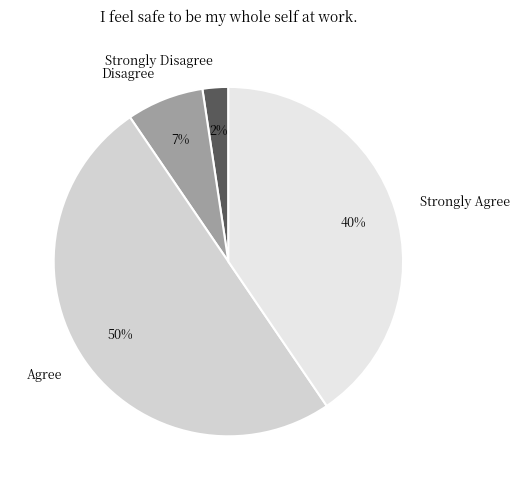

Do Agree and Strongly Disagree together represent more than half of the pie?

Yes